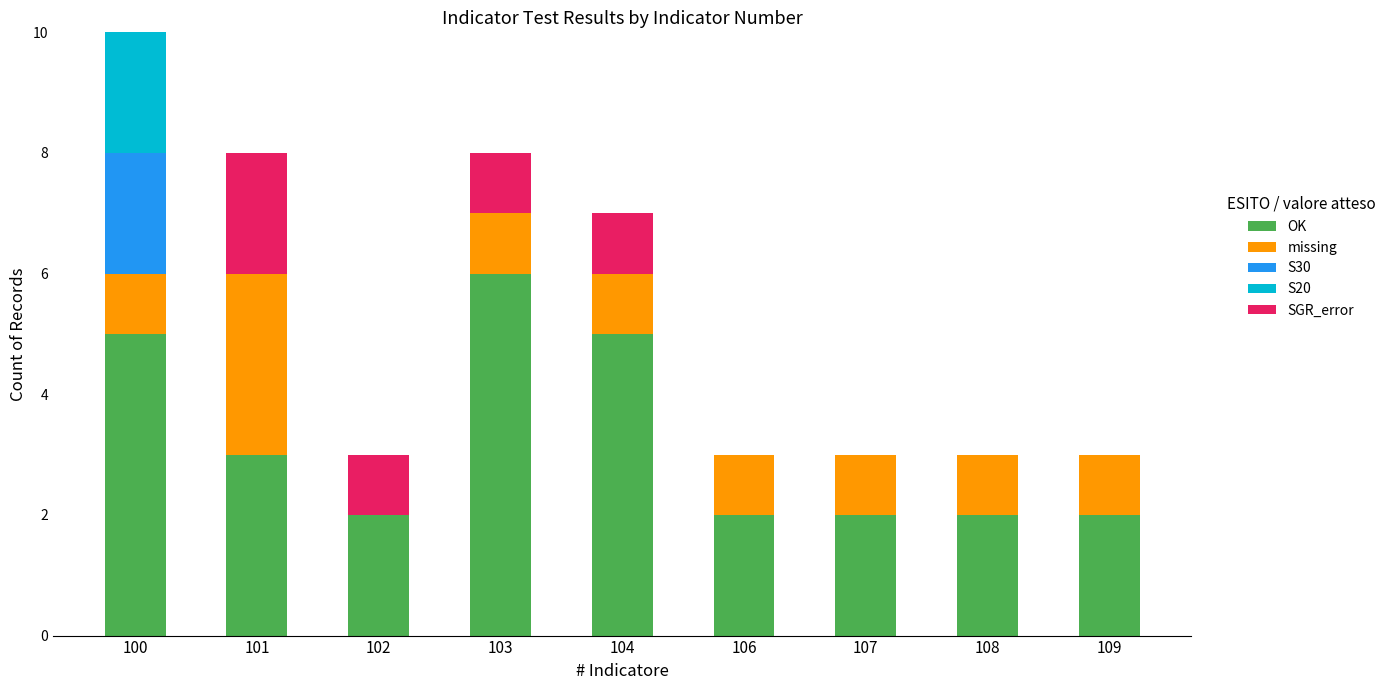

What is the total value across all series at 109?

3